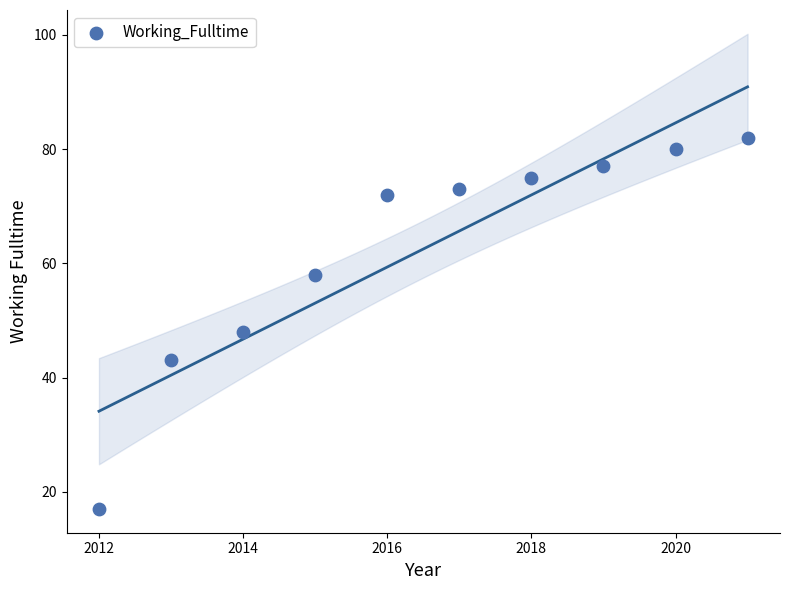

What Y value in the scatter plot is closest to 49?

48